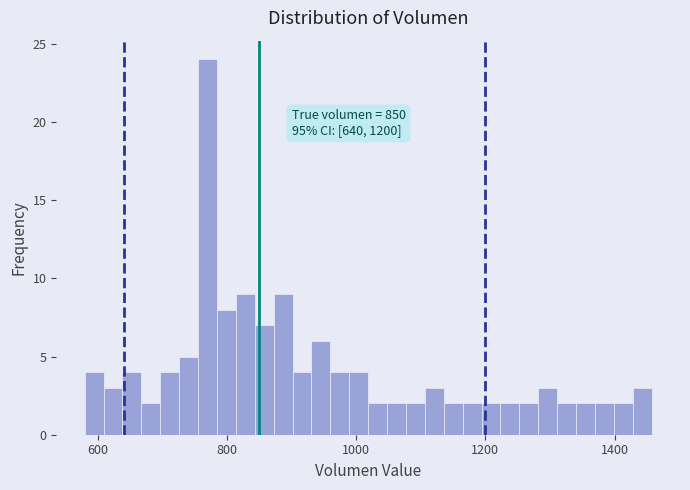

Read against the x-axis, roughly where is the centre of the tallest bar?

760